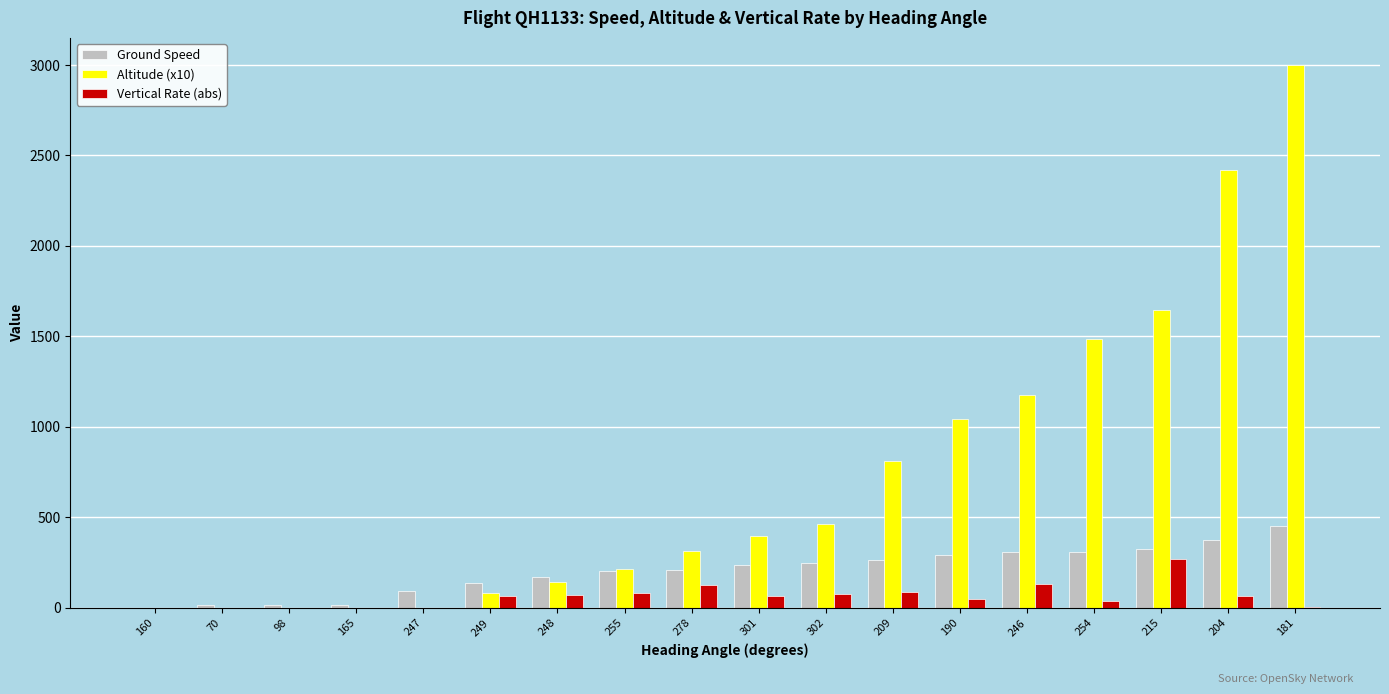

Which category has the highest value in the Vertical Rate (abs) series?

215